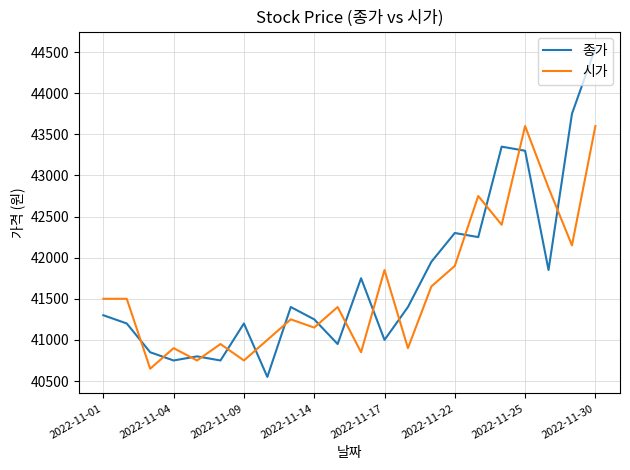

Which series has the largest range (max minus min)?

종가